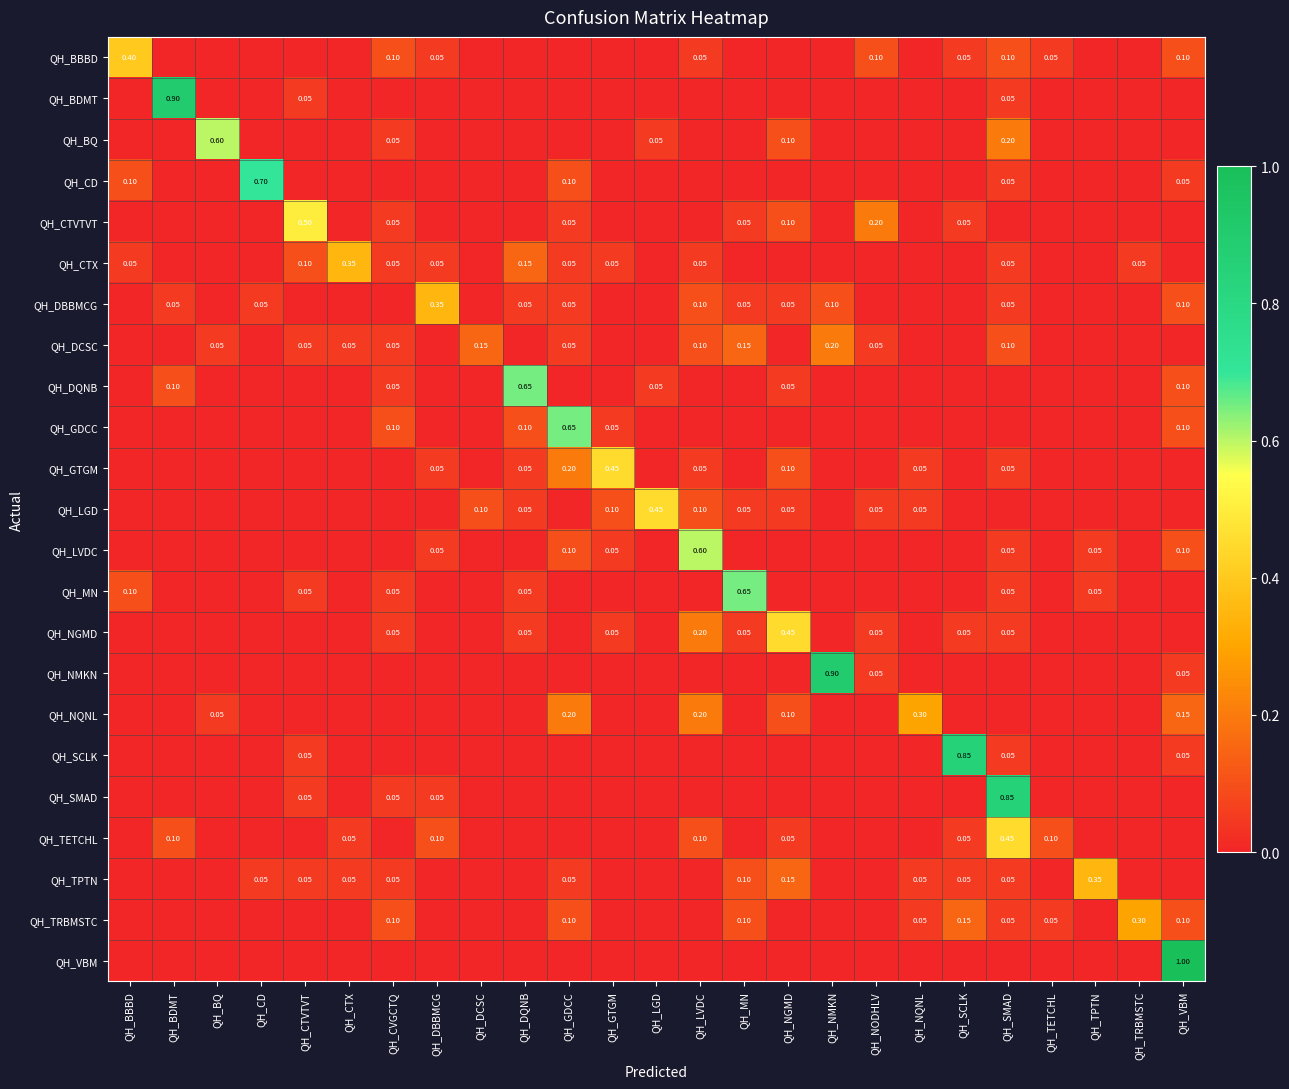

Which label corresponds to the largest value in the chart?

QH_VBM